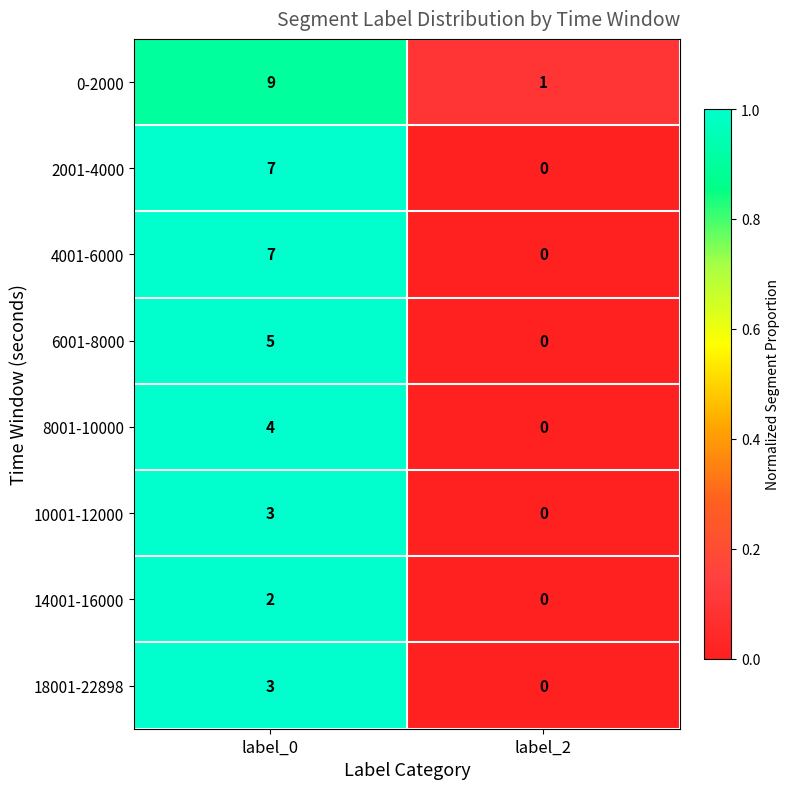

Which series has the largest total across all categories?

0-2000